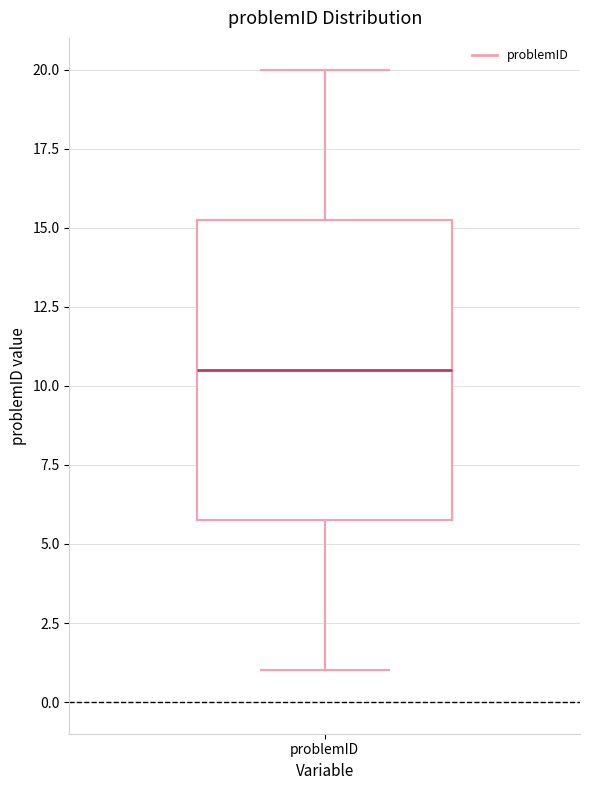

Where does the upper whisker of the box for problemID end on the y-axis? The values are not printed on the chart, so give them approximately, as read against the axis.

20.0